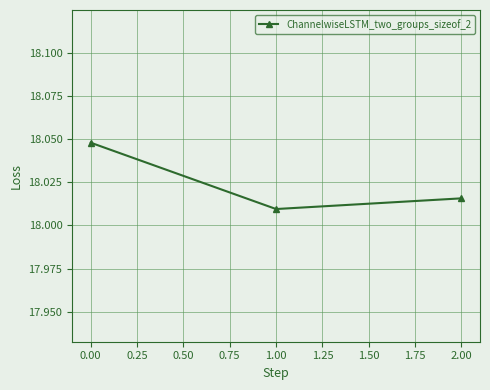

At which label is the value closest to 18?

1.00